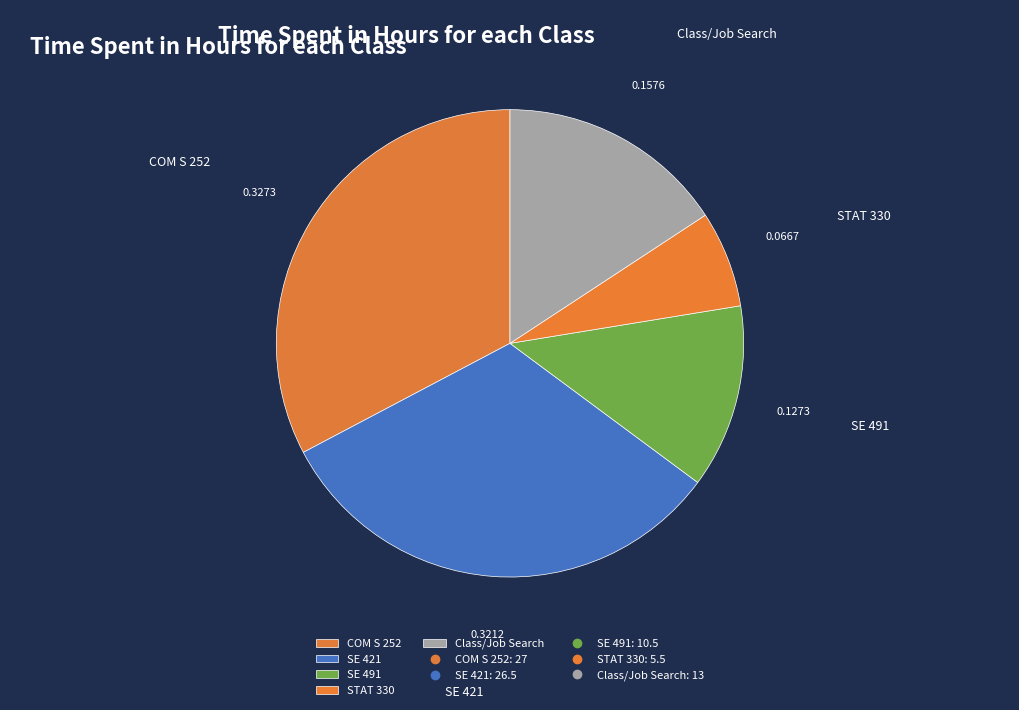

What is the ratio of the value at COM S 252 to the value at STAT 330?

4.9